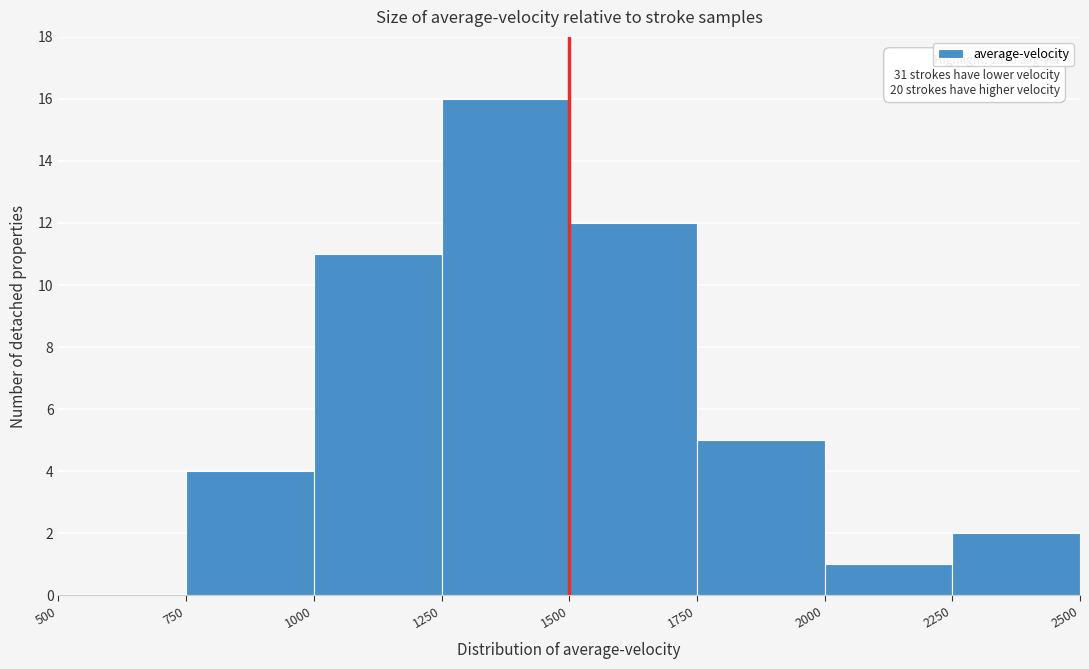

Over which range of the x-axis is the bar tallest?

1250 to 1500